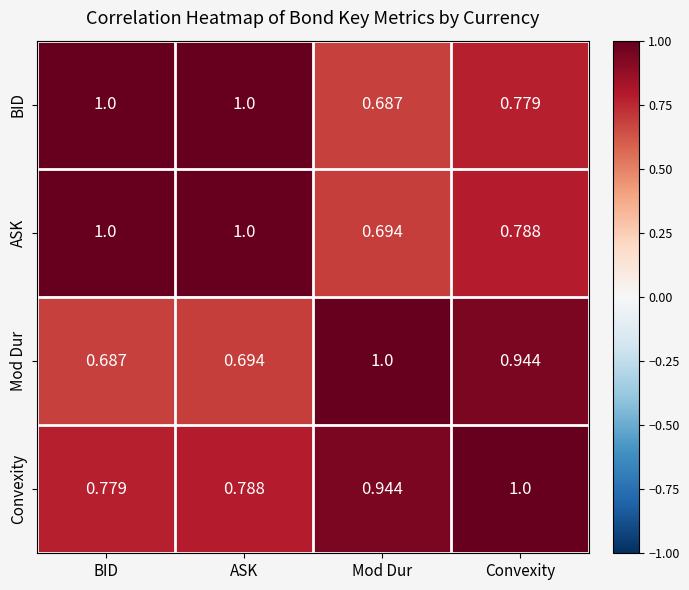

Where is Convexity nearest to the value 0?

BID